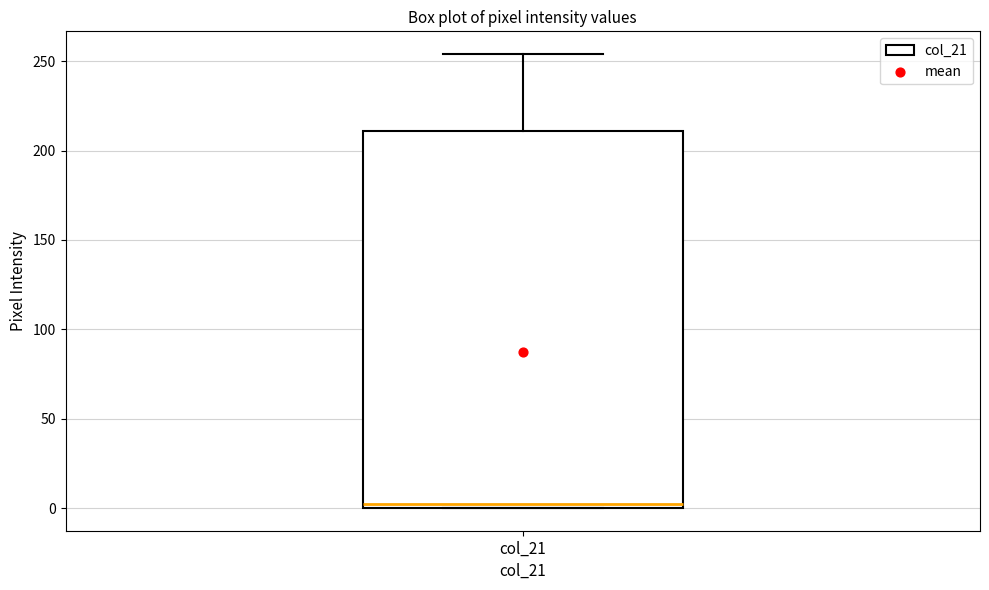

Read this box plot against the y-axis: the position of the median line, the range covered by the box, and the ends of both whiskers. The values are not printed on the chart, so give them approximately, as read against the axis.

median 0 (just above the box's lower edge), box 0 to 210, whiskers 0 to 255